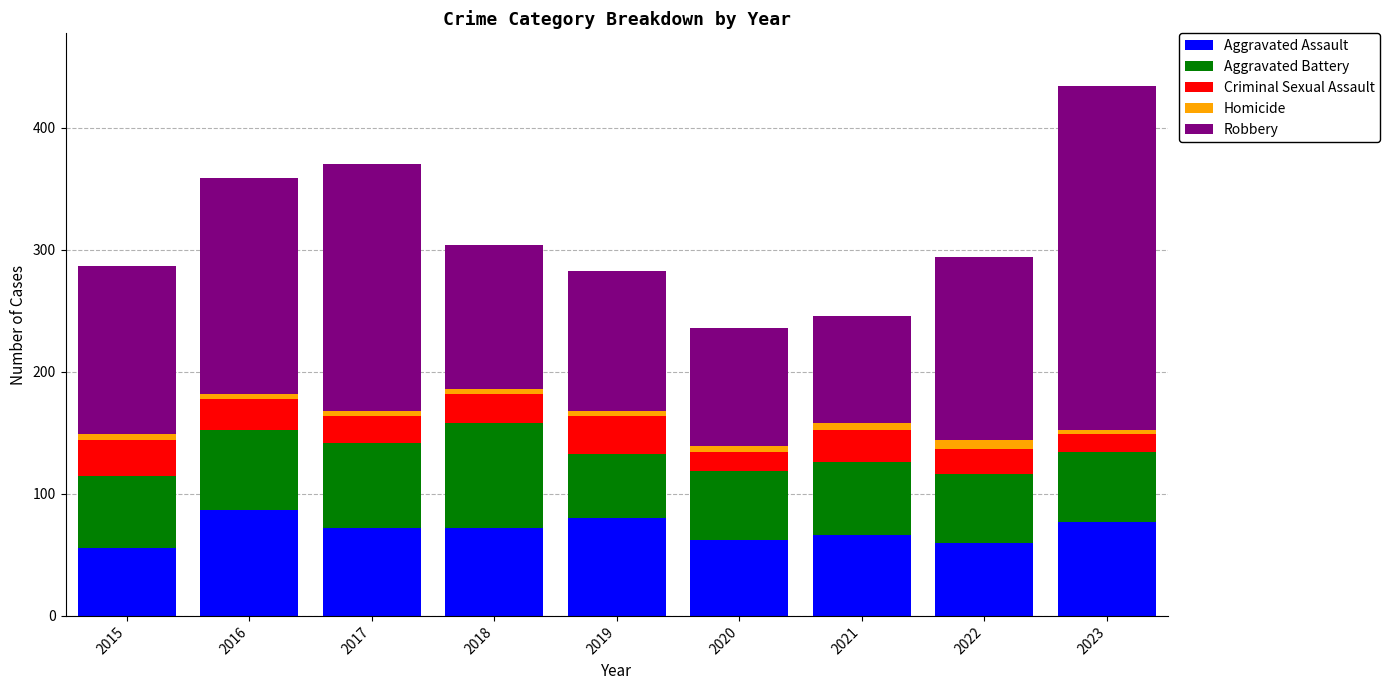

How many data points in Aggravated Assault are less than 72?

4